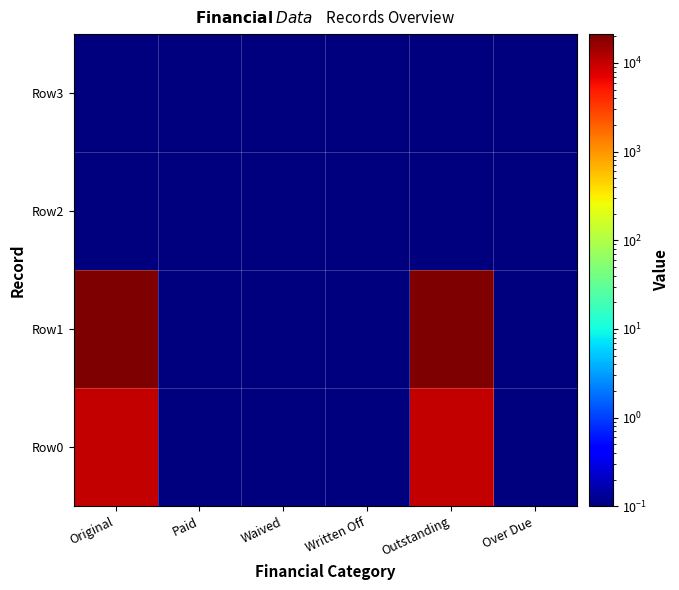

Rank the series at Written Off from lowest to highest value.

Row0, Row1, Row2, Row3